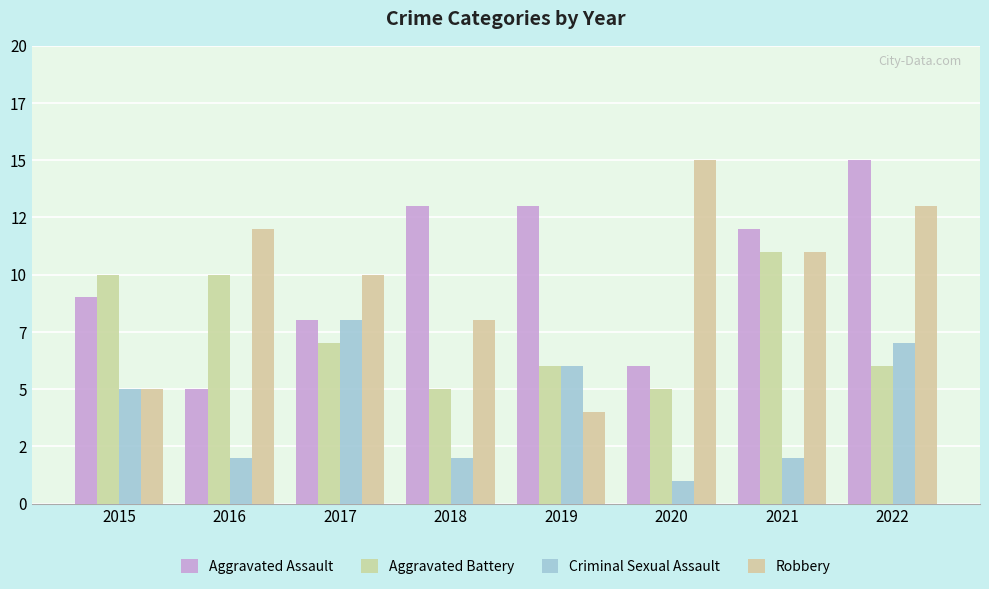

Where is Aggravated Assault nearest to the value 10?

2015